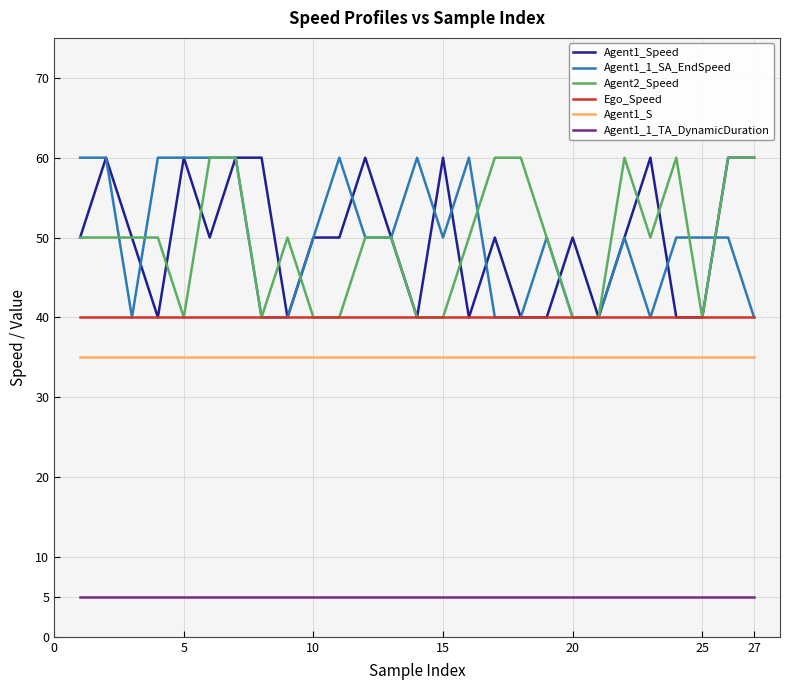

True or false: Ego_Speed and Agent1_S intersect in this chart.

False